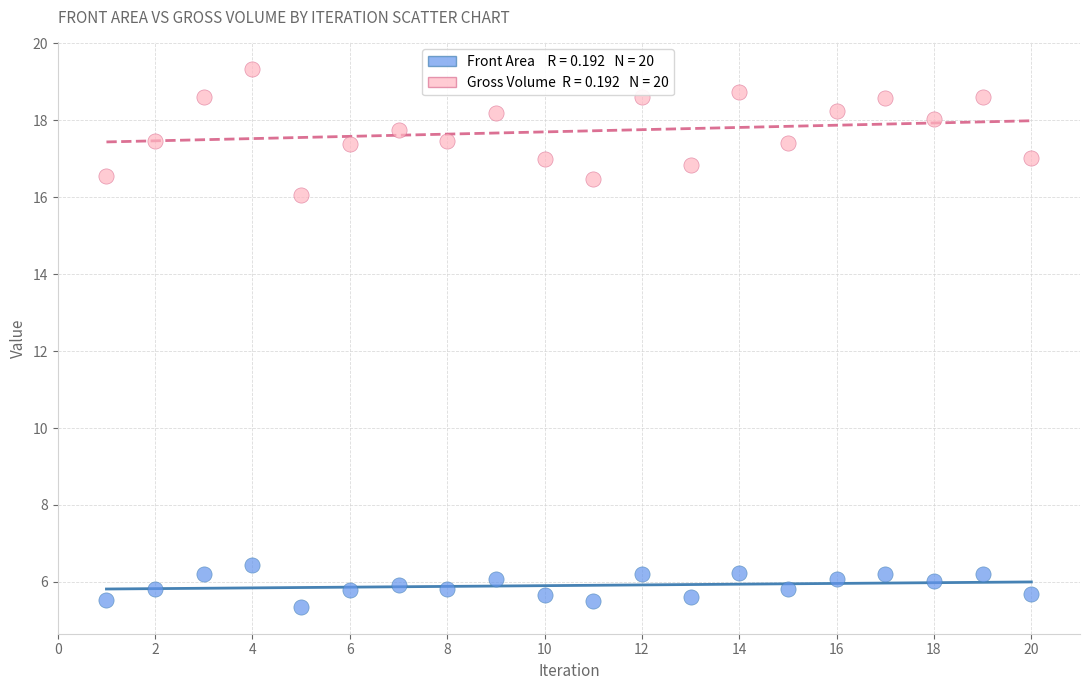

Across all data points, what is the range of Y values (max minus min)?

14.0